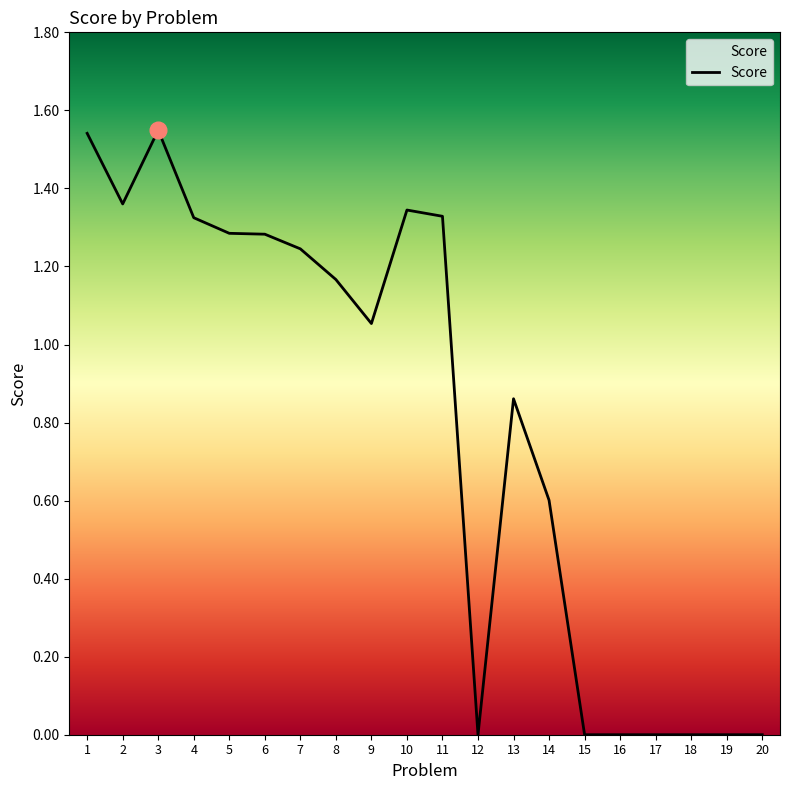

True or false: the data shows -0.6 at 15.

False